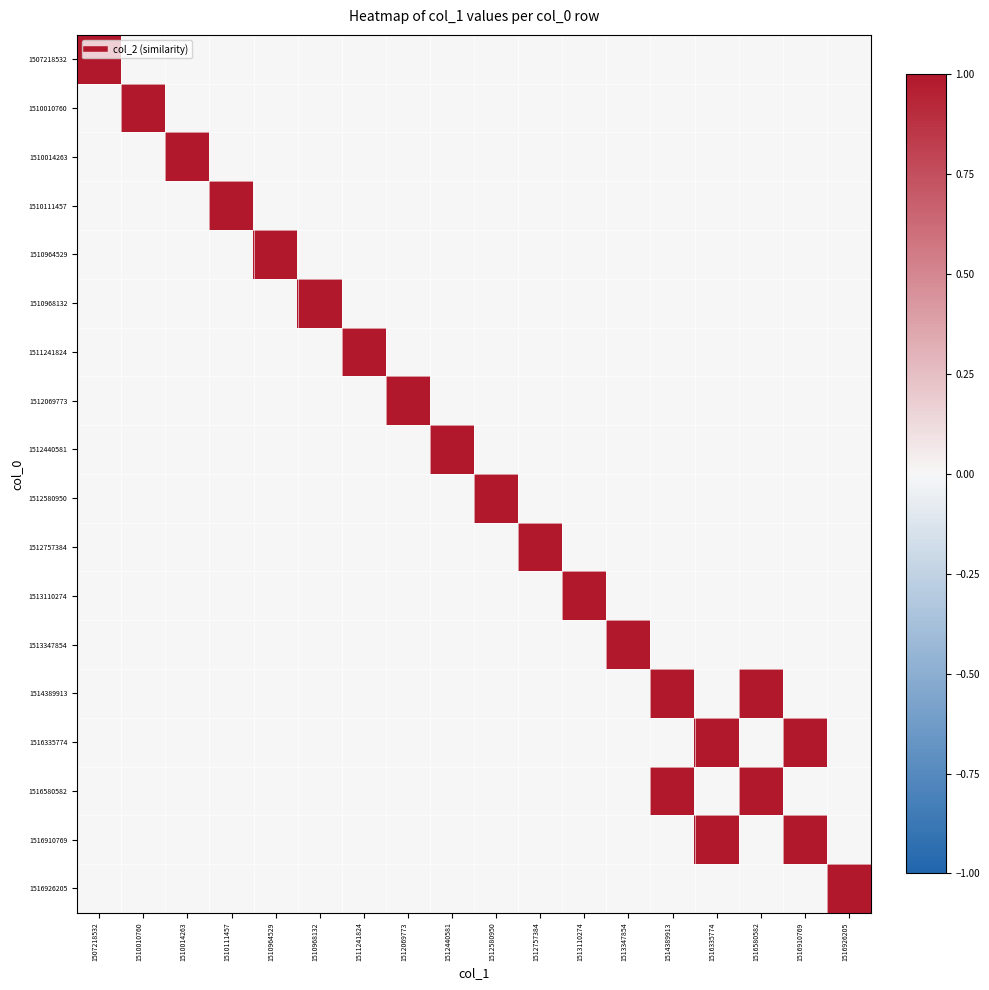

At how many categories does at least one series exceed 0?

18